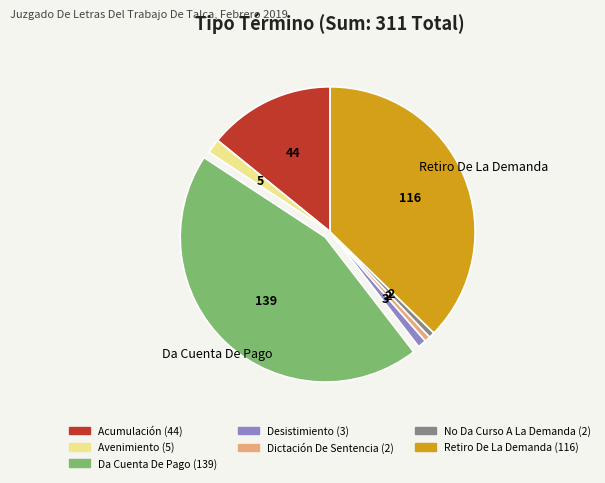

Is there any slice that represents more than half of the pie?

No